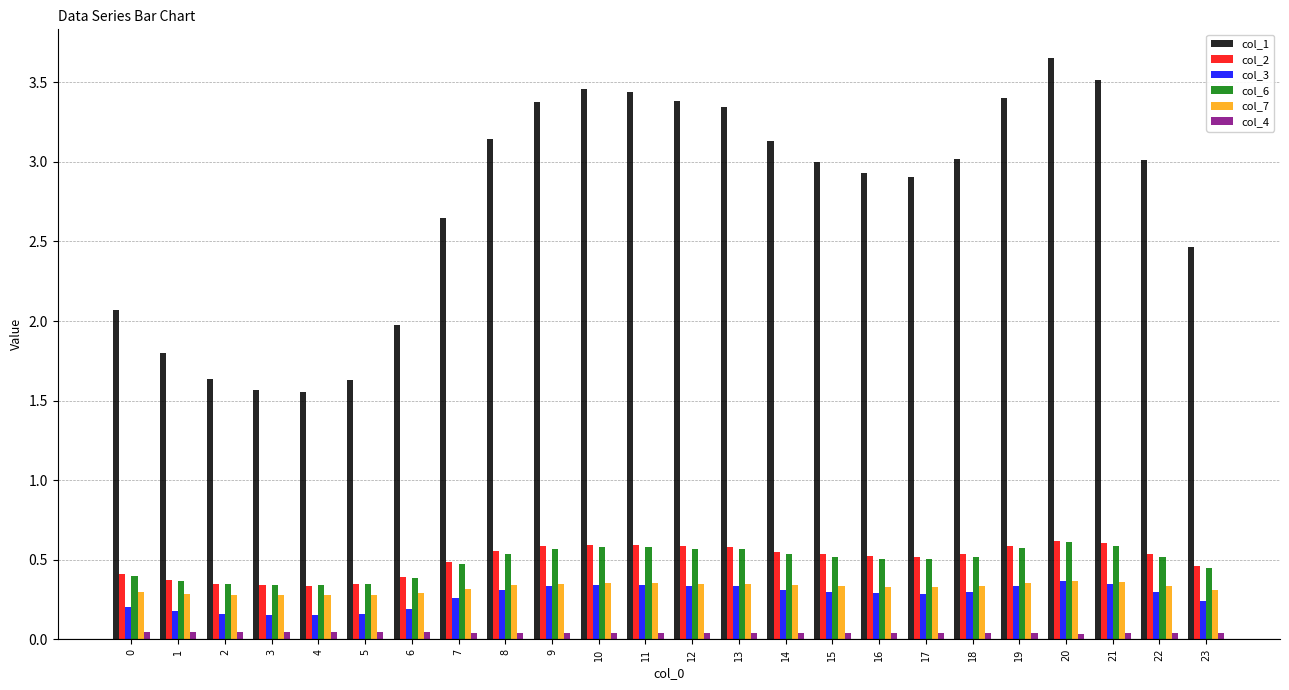

The col_6 series shows 0.5 at 8. True or false?

True